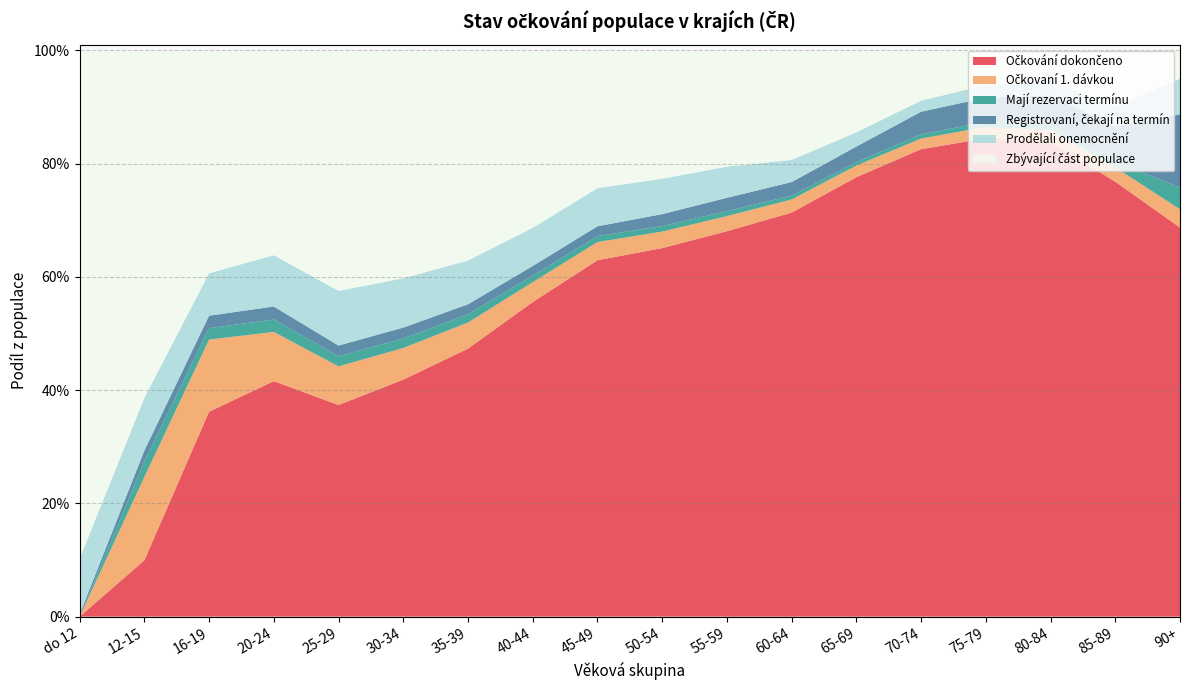

Reading left to right, transcribe all the data shown in this chart.

Očkování dokončeno: do 12=0.0	12-15=0.1	16-19=0.4	20-24=0.4	25-29=0.4	30-34=0.4	35-39=0.5	40-44=0.6	45-49=0.6	50-54=0.7	55-59=0.7	60-64=0.7	65-69=0.8	70-74=0.8	75-79=0.8	80-84=0.8	85-89=0.8	90+=0.7
Očkovaní 1. dávkou: do 12=0.0	12-15=0.1	16-19=0.1	20-24=0.1	25-29=0.1	30-34=0.1	35-39=0.0	40-44=0.0	45-49=0.0	50-54=0.0	55-59=0.0	60-64=0.0	65-69=0.0	70-74=0.0	75-79=0.0	80-84=0.0	85-89=0.0	90+=0.0
Mají rezervaci termínu: do 12=0.0	12-15=0.0	16-19=0.0	20-24=0.0	25-29=0.0	30-34=0.0	35-39=0.0	40-44=0.0	45-49=0.0	50-54=0.0	55-59=0.0	60-64=0.0	65-69=0.0	70-74=0.0	75-79=0.0	80-84=0.0	85-89=0.0	90+=0.0
Registrovaní, čekají na termín: do 12=0.0	12-15=0.0	16-19=0.0	20-24=0.0	25-29=0.0	30-34=0.0	35-39=0.0	40-44=0.0	45-49=0.0	50-54=0.0	55-59=0.0	60-64=0.0	65-69=0.0	70-74=0.0	75-79=0.0	80-84=0.1	85-89=0.1	90+=0.1
Prodělali onemocnění: do 12=0.1	12-15=0.1	16-19=0.1	20-24=0.1	25-29=0.1	30-34=0.1	35-39=0.1	40-44=0.1	45-49=0.1	50-54=0.1	55-59=0.1	60-64=0.0	65-69=0.0	70-74=0.0	75-79=0.0	80-84=0.0	85-89=0.0	90+=0.1
Zbývající část populace: do 12=0.9	12-15=0.6	16-19=0.4	20-24=0.4	25-29=0.4	30-34=0.4	35-39=0.4	40-44=0.3	45-49=0.2	50-54=0.2	55-59=0.2	60-64=0.2	65-69=0.1	70-74=0.1	75-79=0.1	80-84=0.1	85-89=0.1	90+=0.1